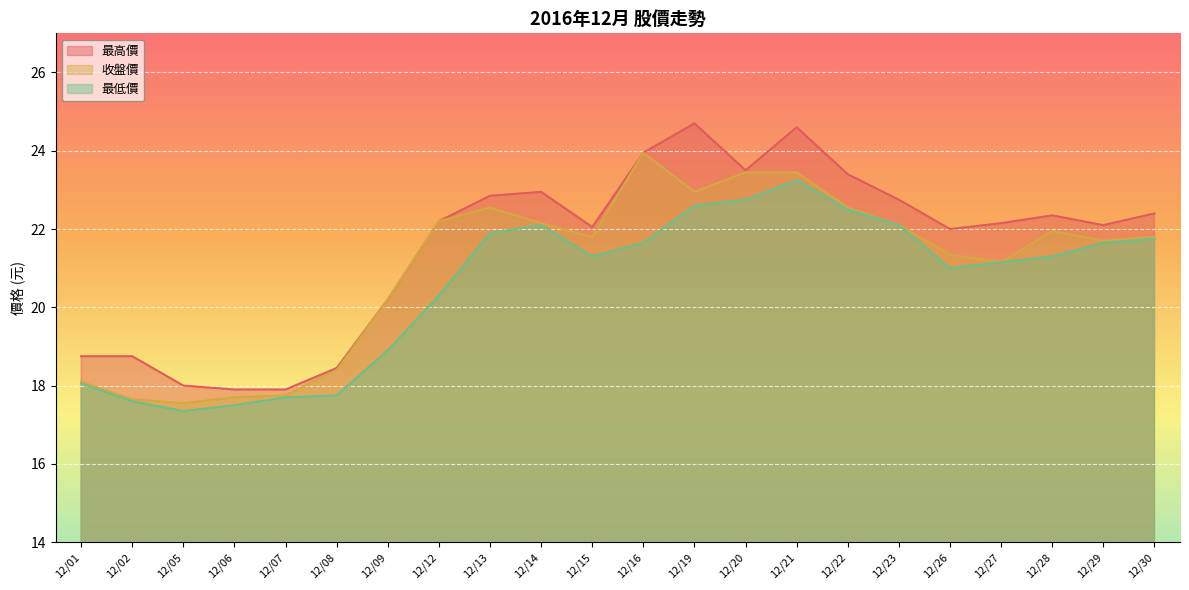

What is the approximate value of 最高價 at 12/02?

18.8